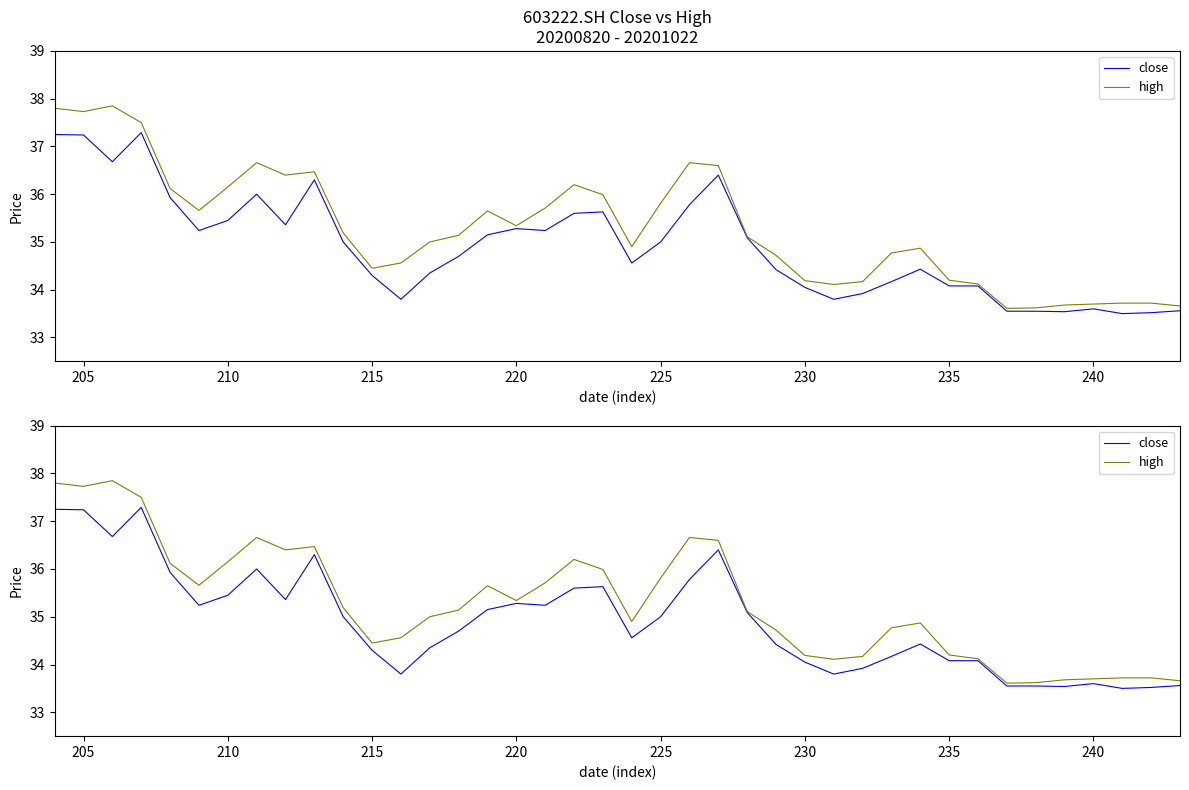

Is this an area chart (filled region under the line)?

No